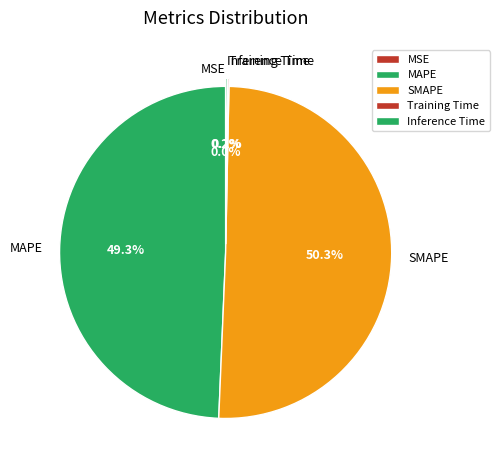

Combined, what portion of the pie is SMAPE and MAPE?

99.7%